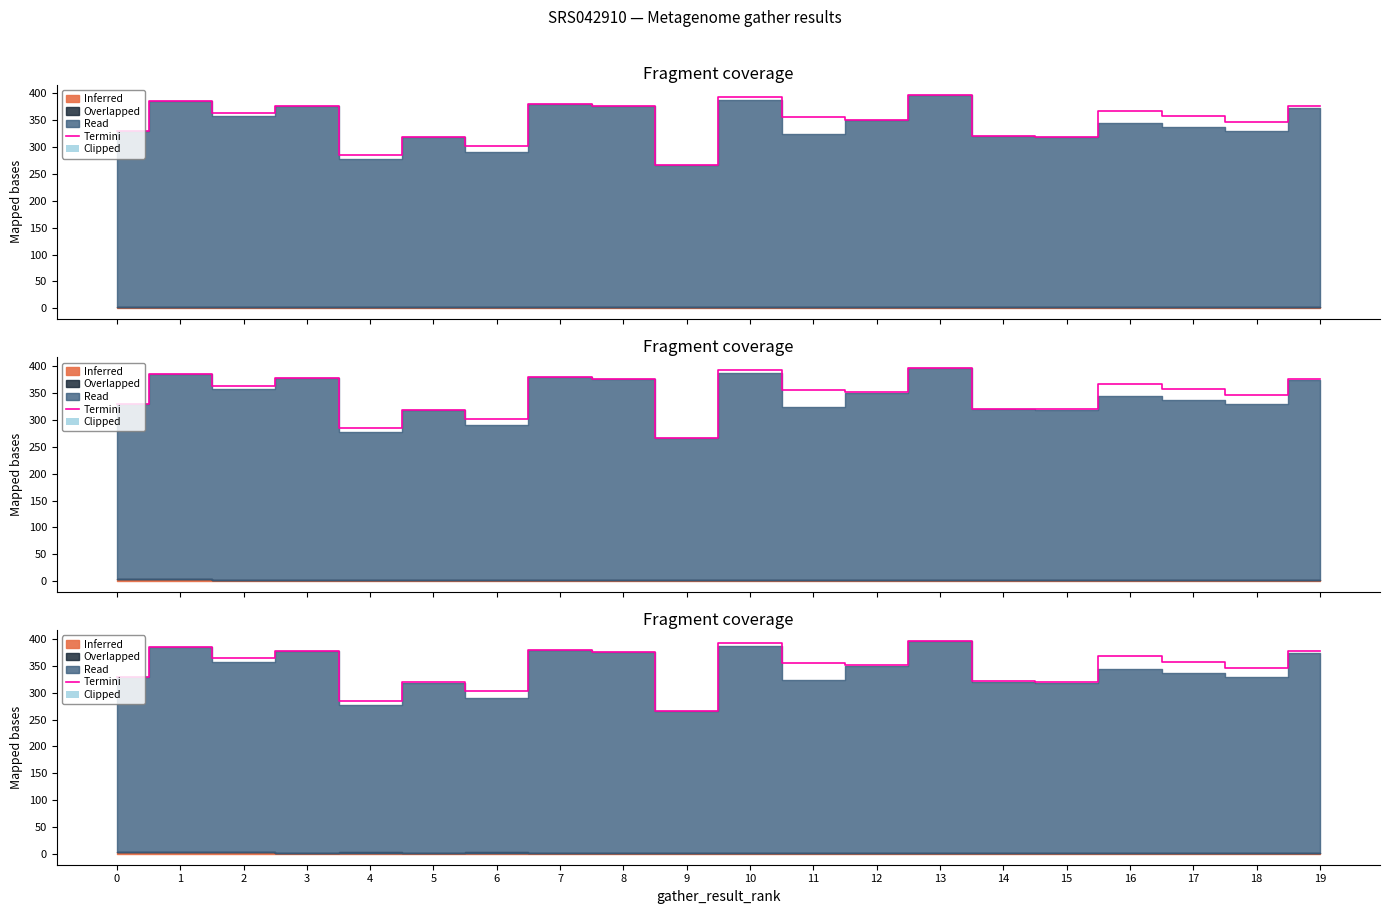

What is the difference between the maximum and minimum values?

129.6